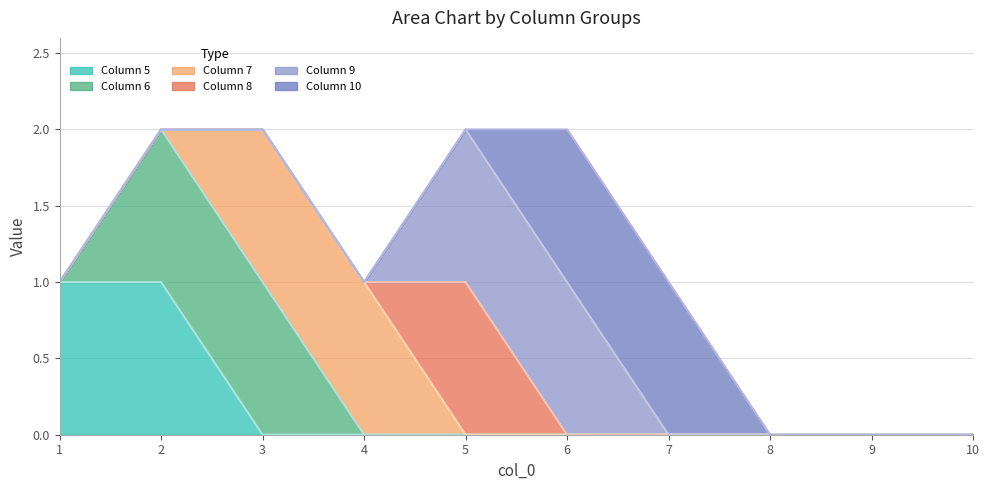

The 5 series shows 1 at 1. True or false?

False